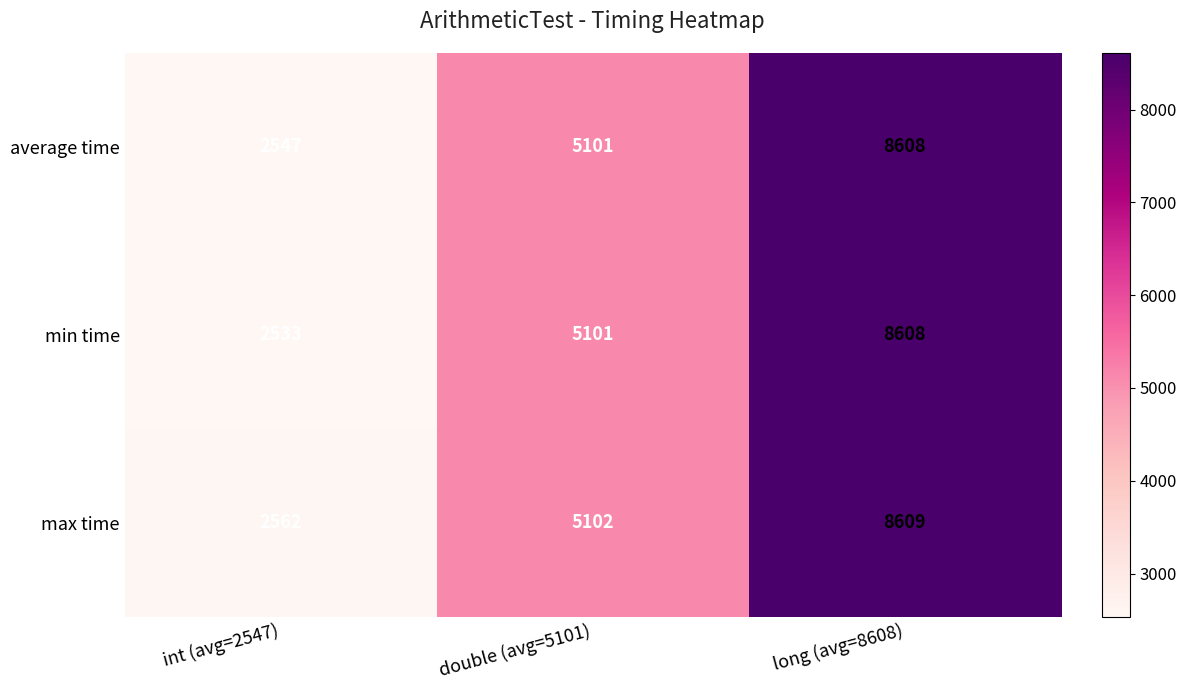

What is the total value across all series at int (avg=2547)?

7642